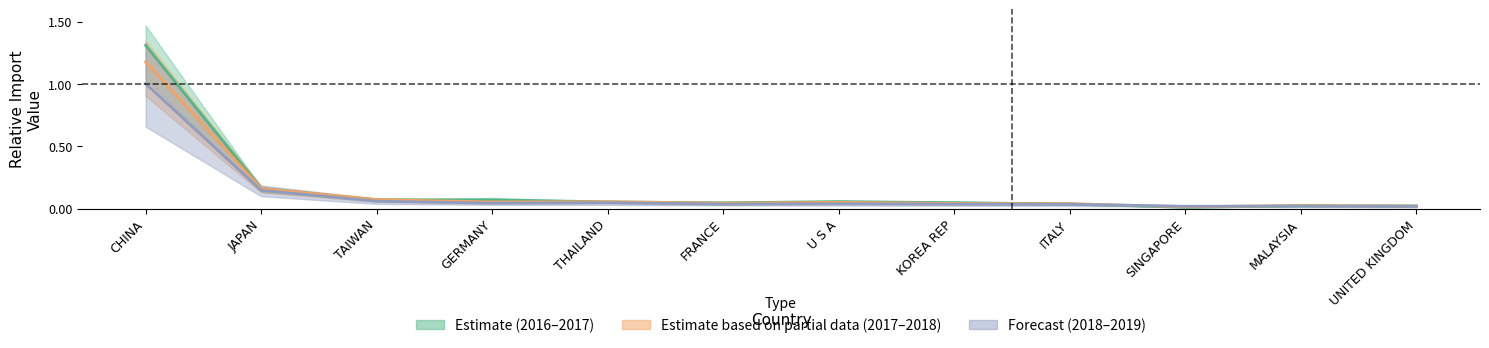

The 201812 series shows 0.0 at MALAYSIA. True or false?

True